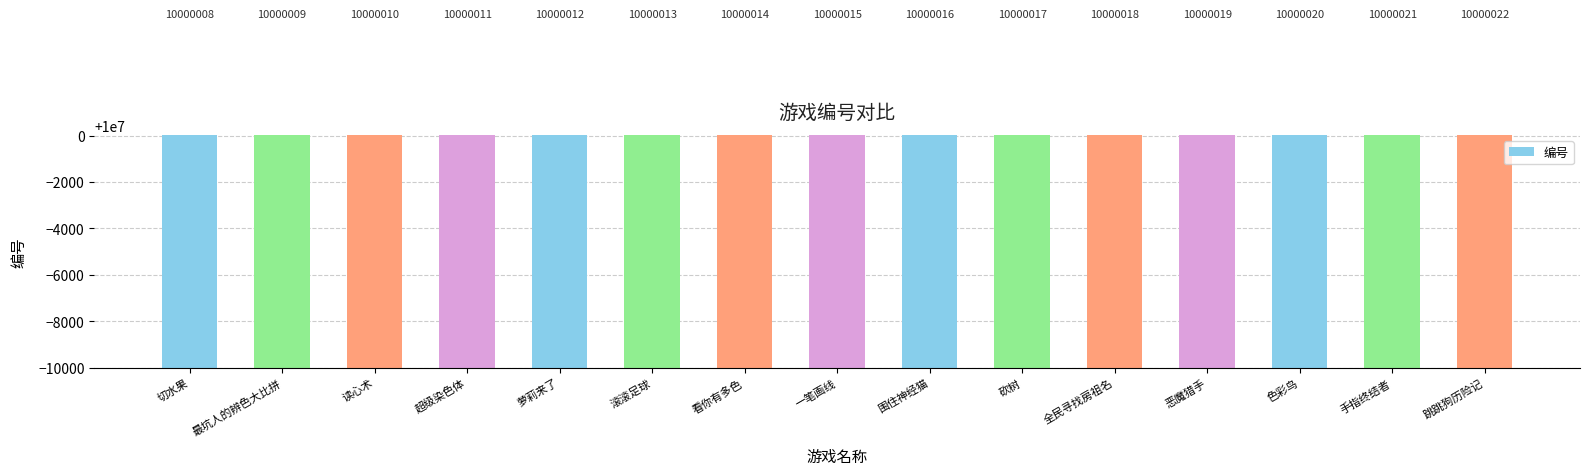

What is the value of the 13th bar from the left?

10000020